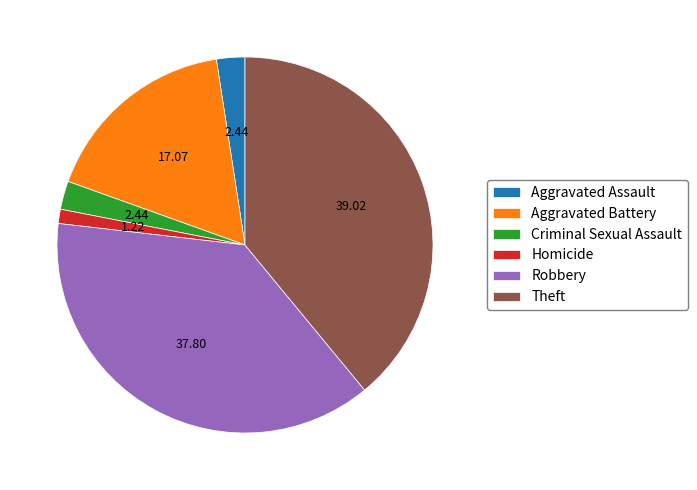

Is it true that Homicide is 1% of the pie?

True